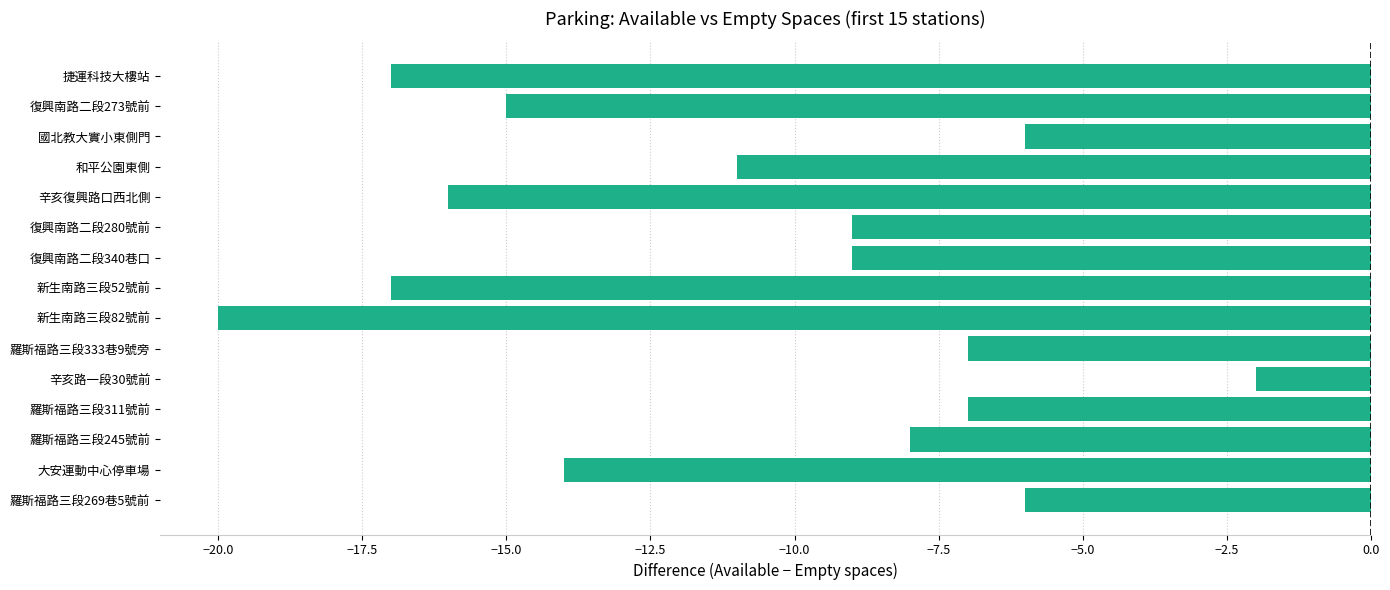

What is the label of the 3rd bar from the top?

國北教大實小東側門